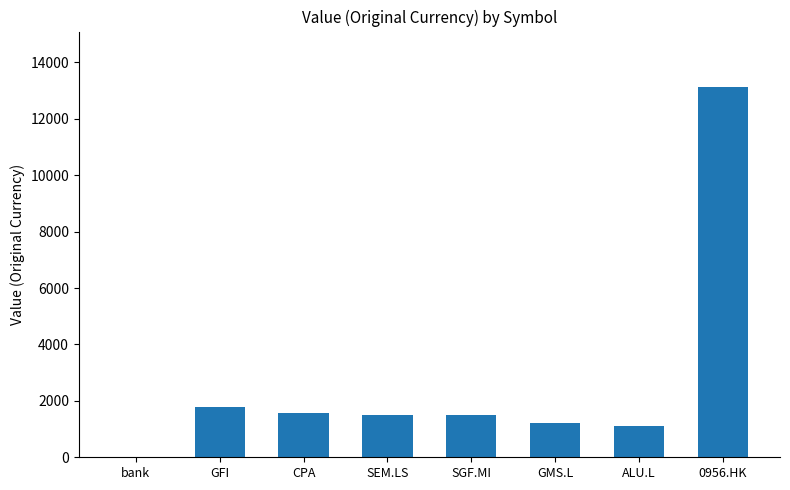

How many distinct data groups are displayed?

1